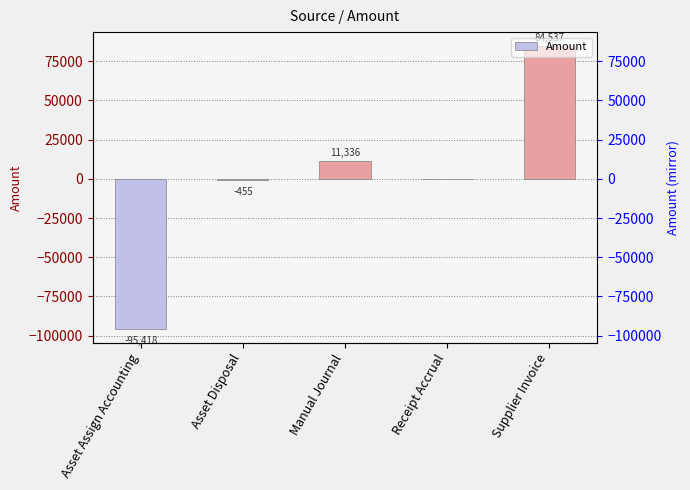

What is the value of the 5th bar from the left?

84537.2